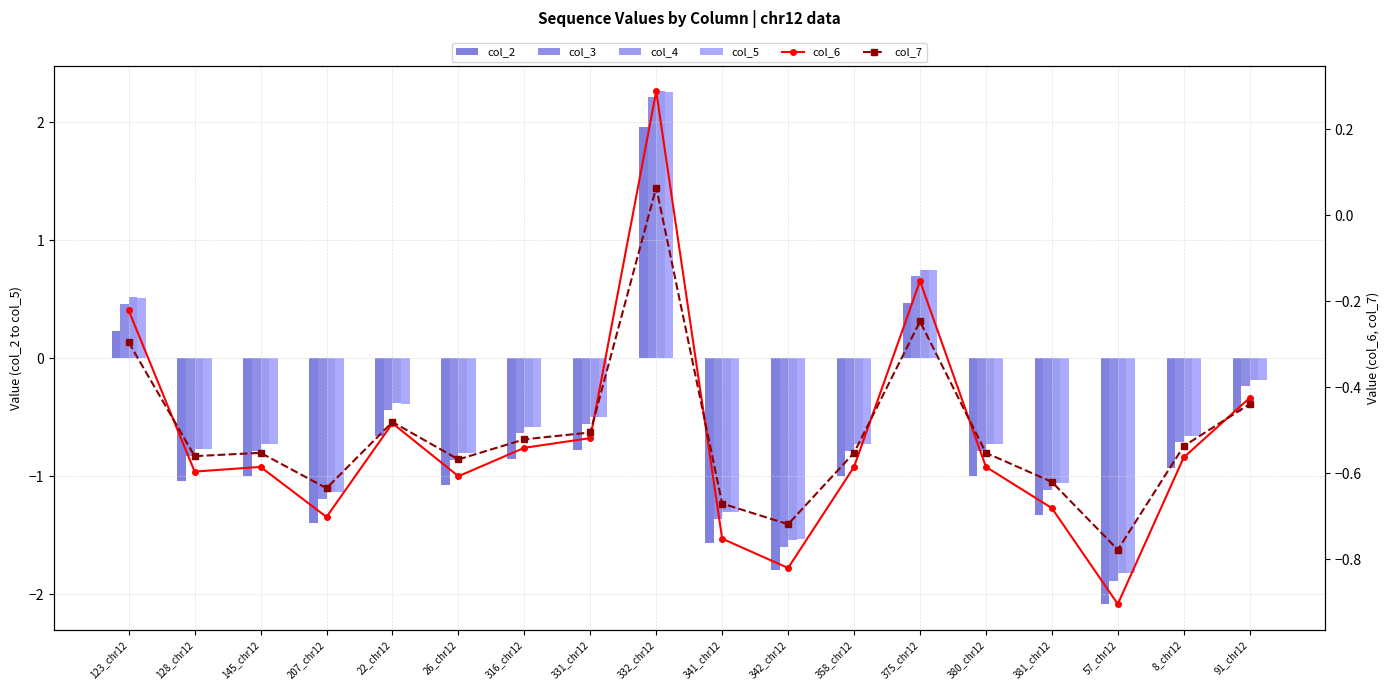

Where is col_5 nearest to the value 0?

91_chr12